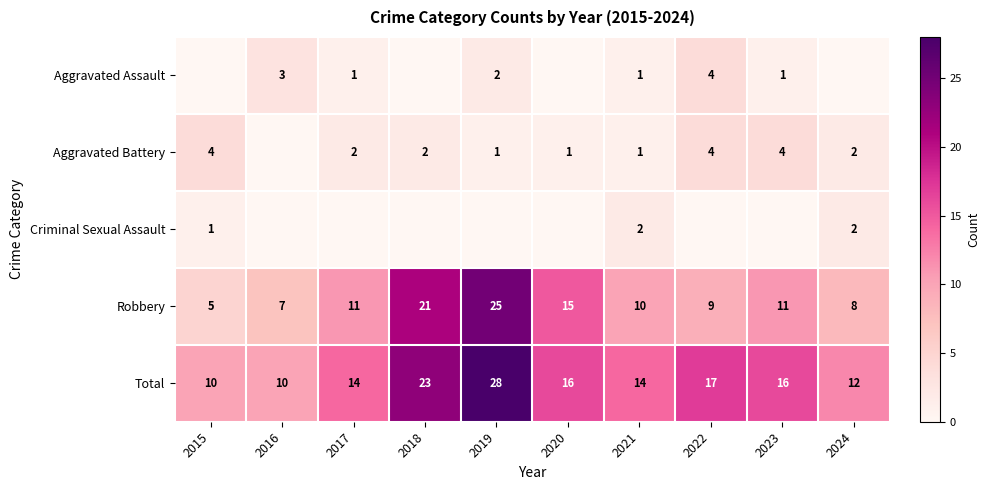

Is it true that Aggravated Assault equals 2 at 2019?

True